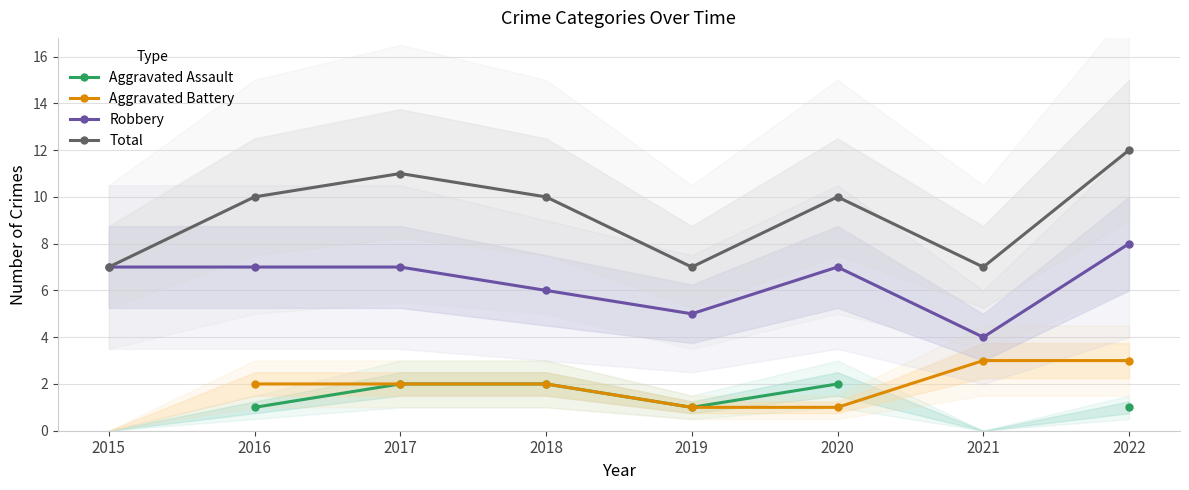

True or false: Total and Robbery intersect in this chart.

False